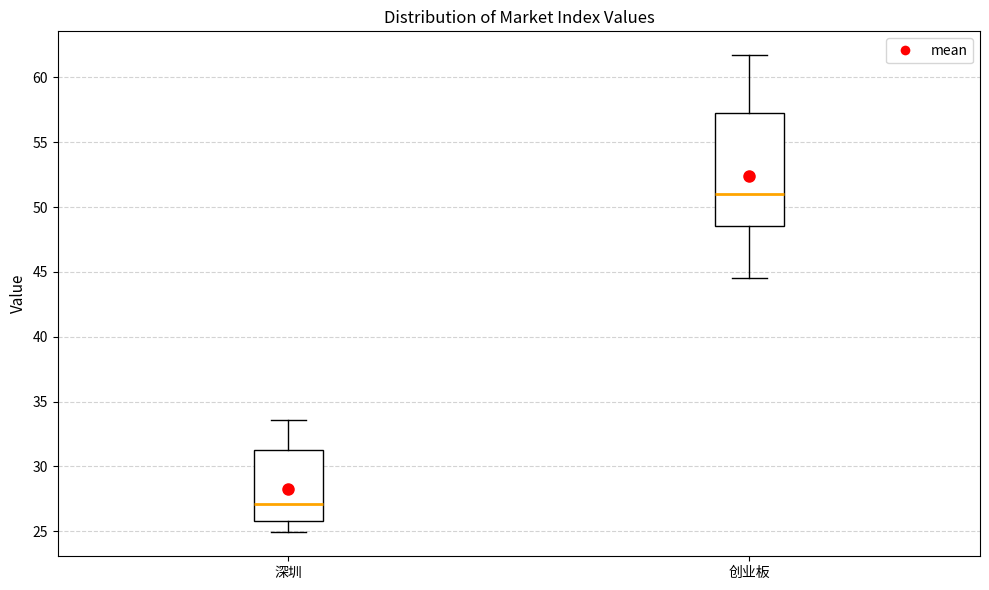

Which box's median line is the highest?

创业板